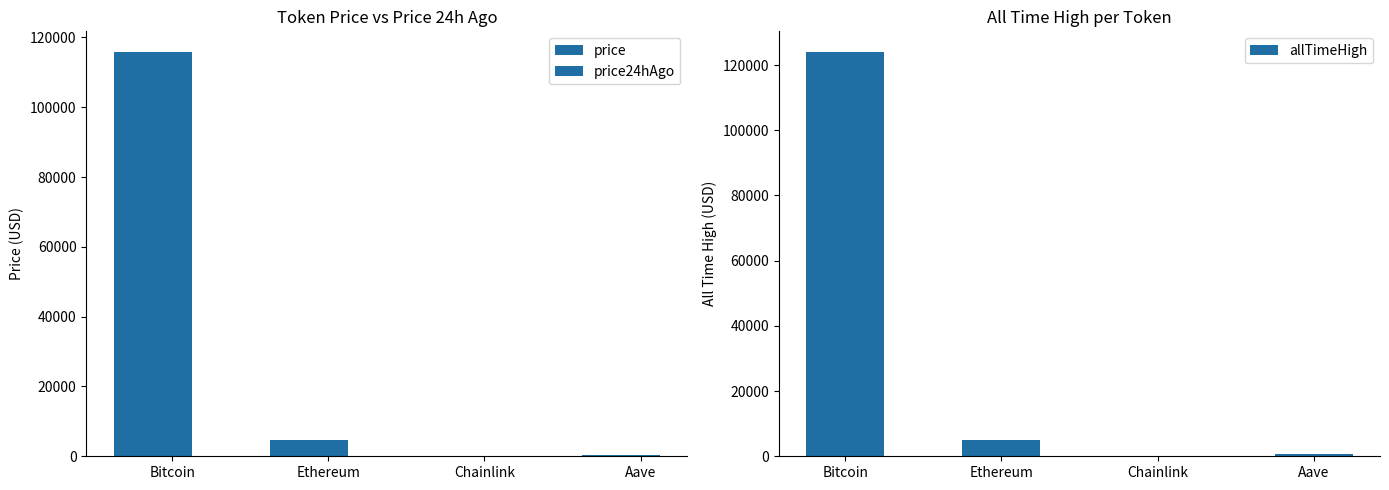

The value of allTimeHigh at Aave is 436.8. True or false?

False